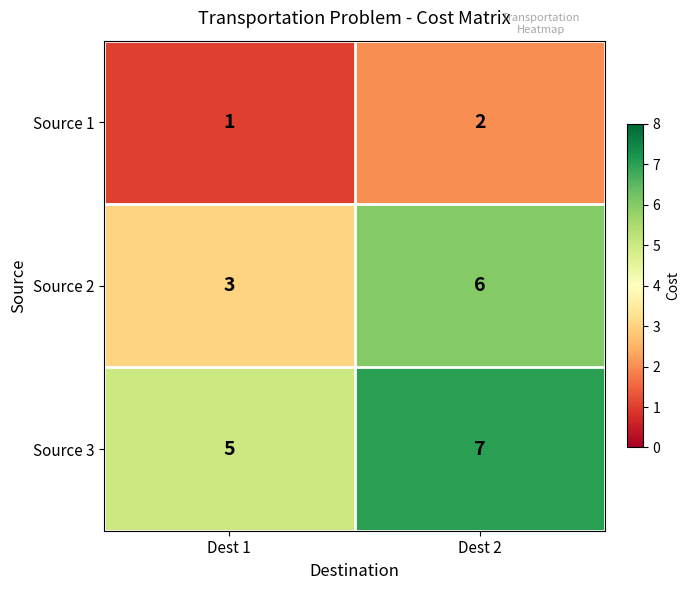

Reading left to right, what are all the values shown in this chart?

Source 1: 1	2
Source 2: 3	6
Source 3: 5	7